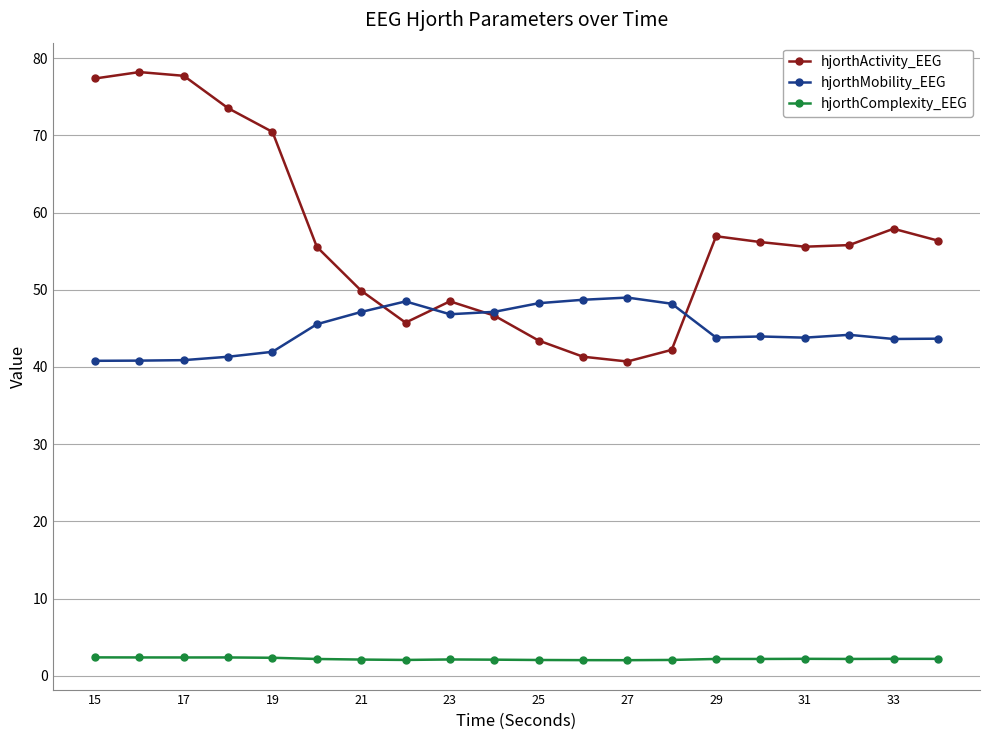

Which series has the widest spread of values?

hjorthActivity_EEG